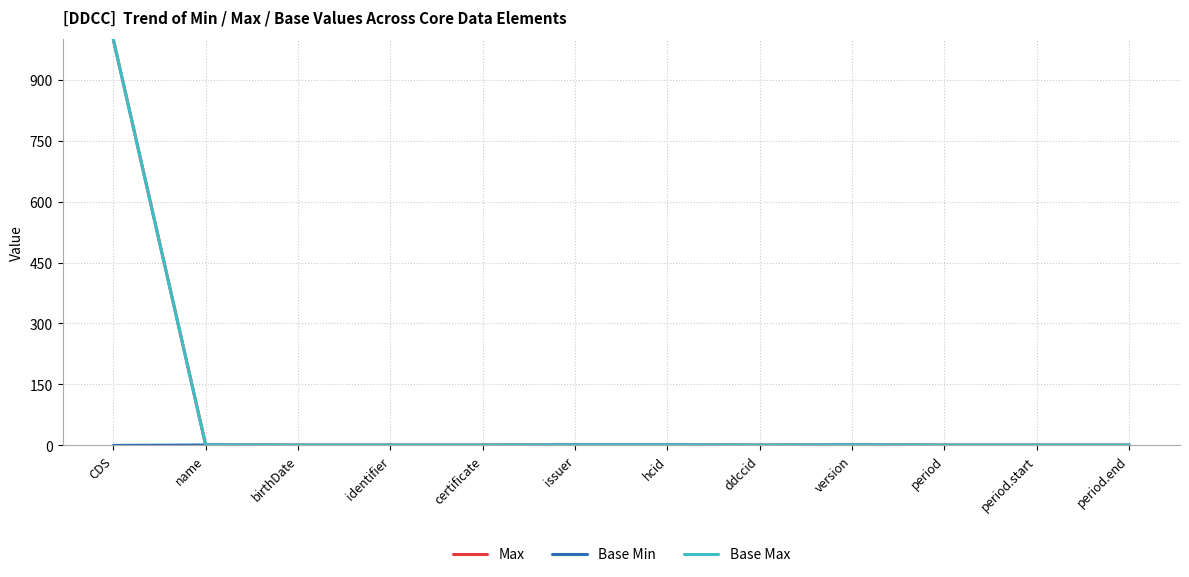

Is this an area chart (filled region under the line)?

No